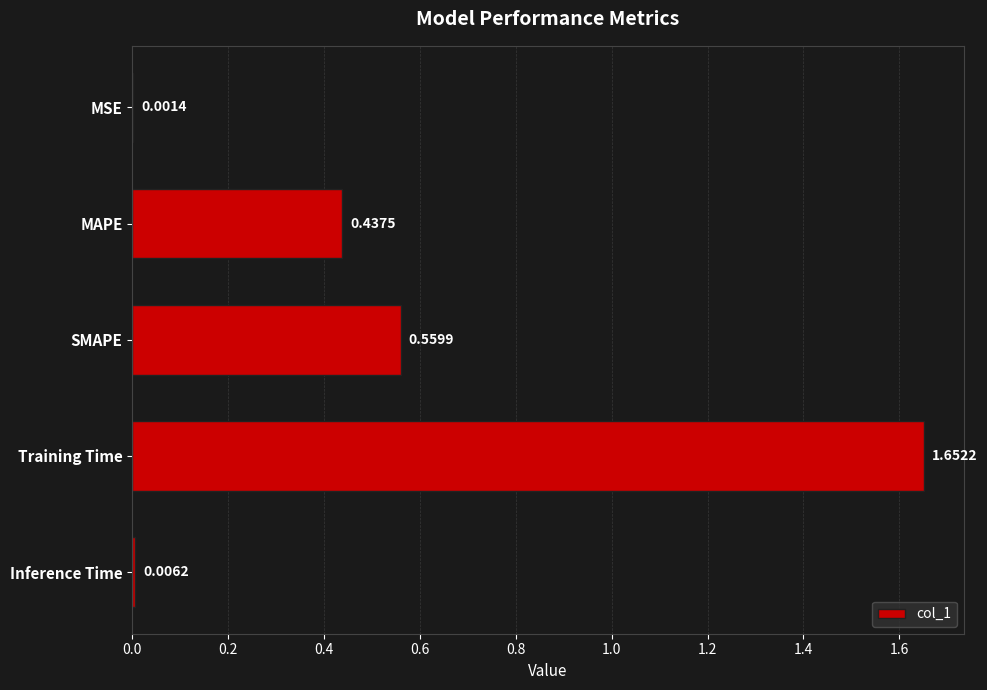

Which category has the highest value across all series?

Training Time